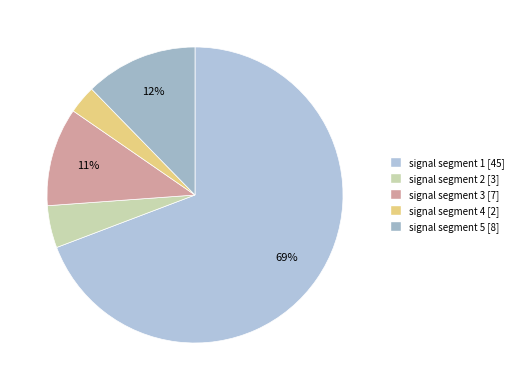

To the nearest percent, what portion does signal segment 5 represent?

12%